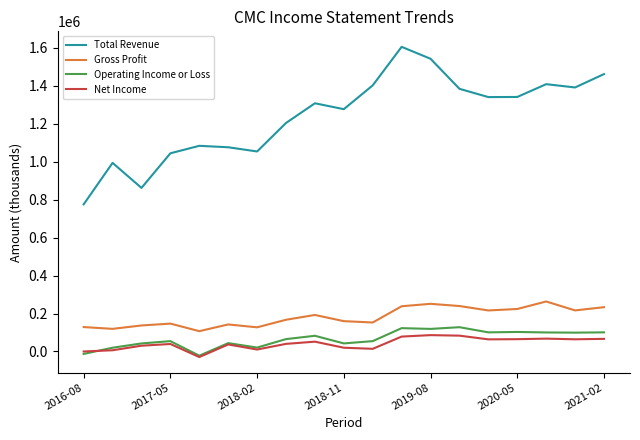

Which series has the widest spread of values?

Total Revenue